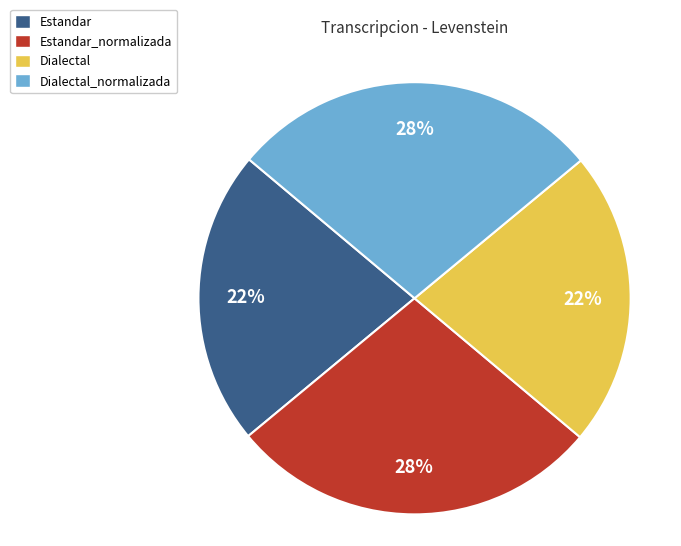

To the nearest percent, what percentage of the pie is Dialectal?

22%